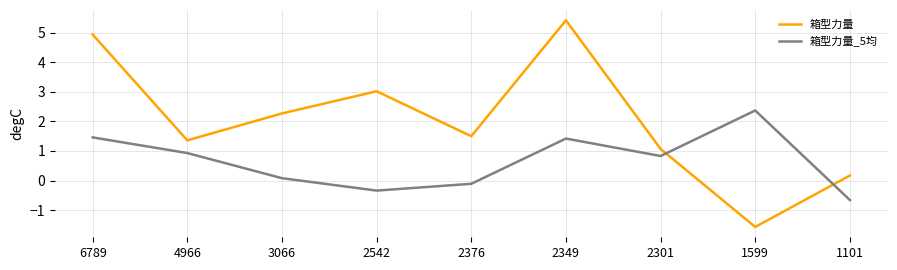

At which category is the sum across all series the highest?

2349